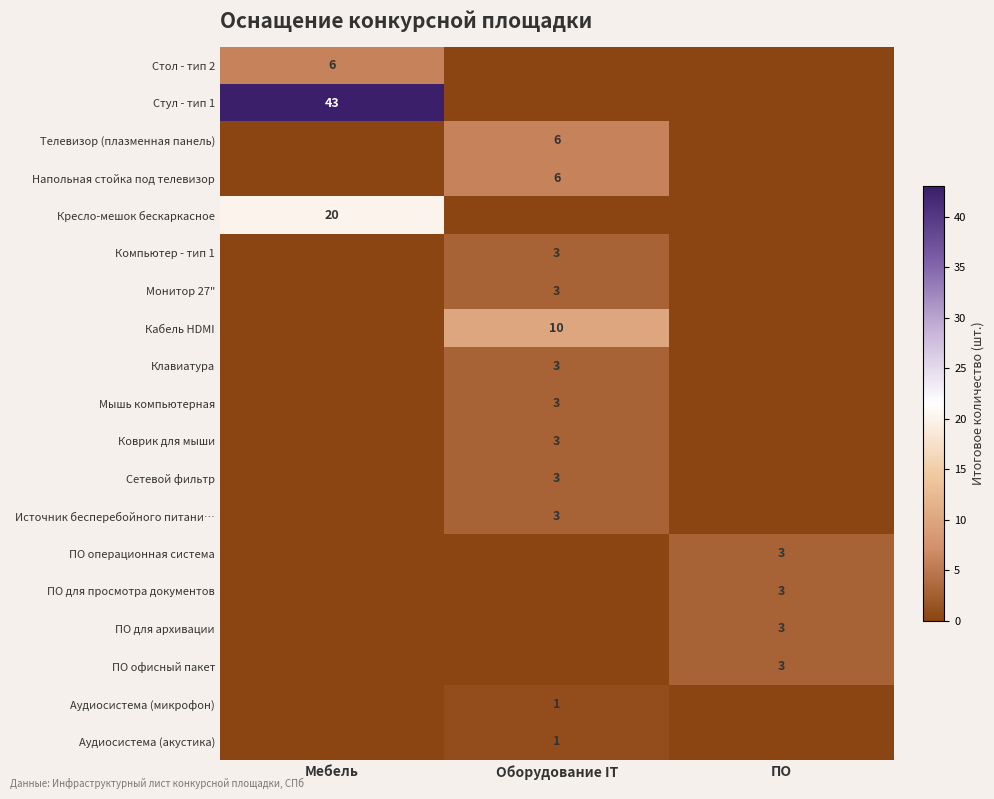

At which category does the chart reach its minimum across all series?

Оборудование IT